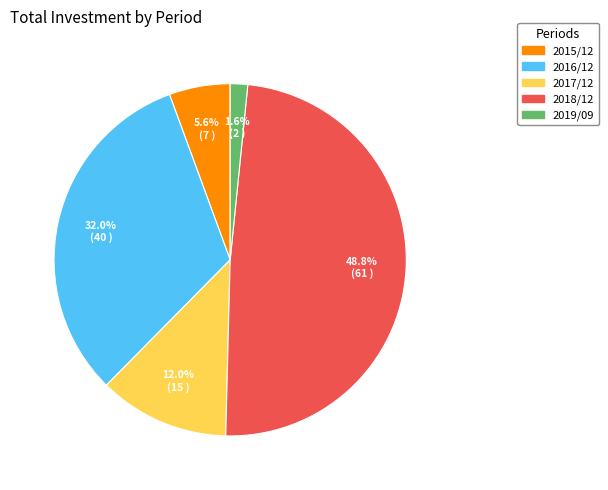

Which category has the smallest portion of the pie?

2019/09